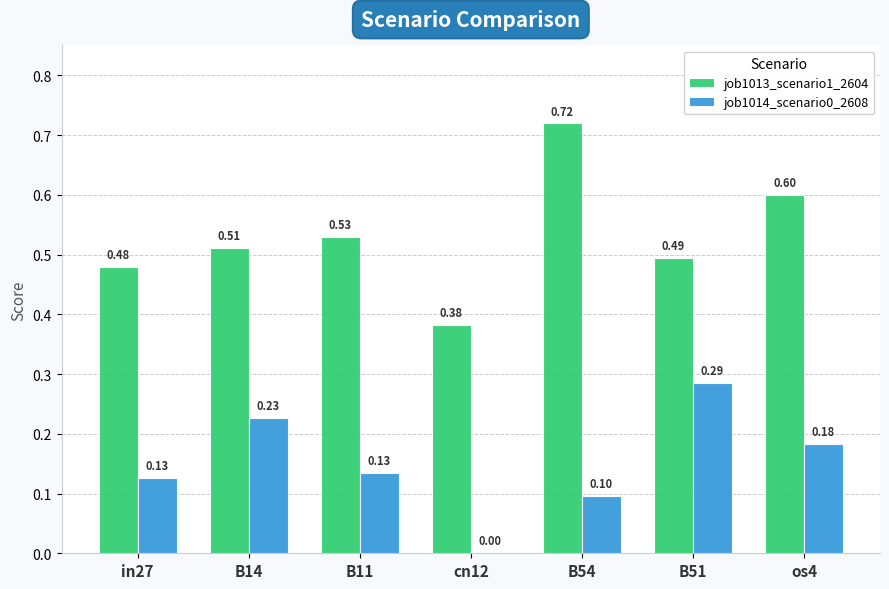

At which label is job1014_scenario0_2608 closest to 0?

cn12